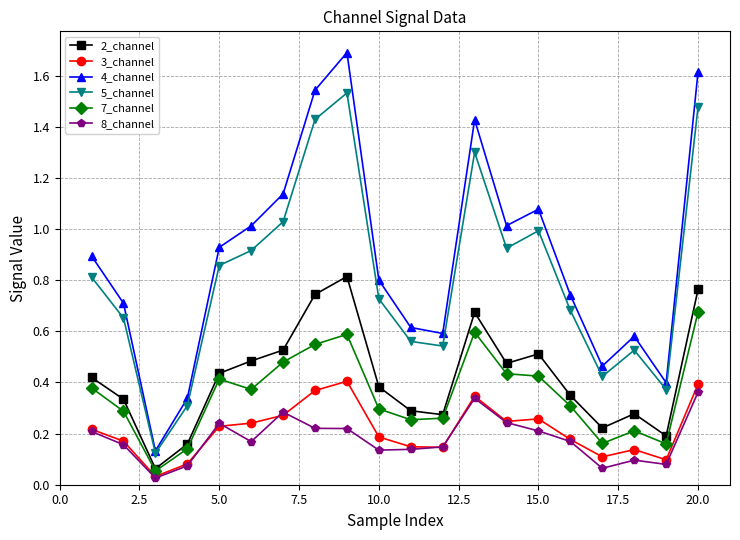

At how many categories does at least one series exceed 0?

20